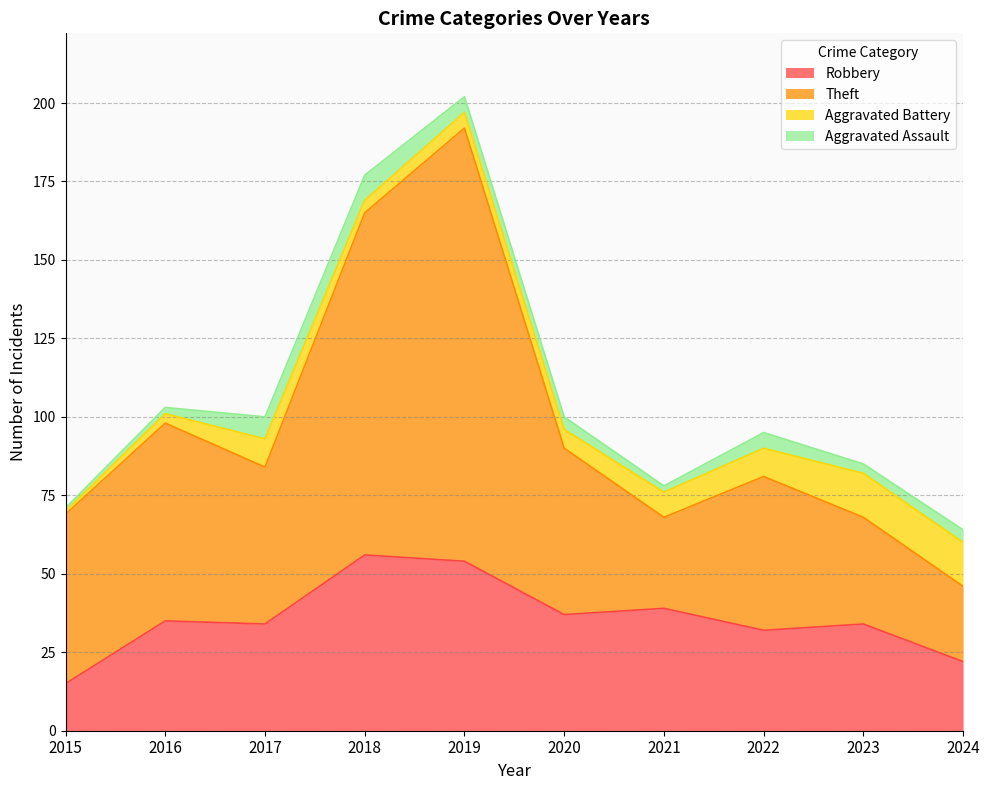

Rank the categories by Robbery value from lowest to highest.

2015, 2024, 2022, 2017, 2023, 2016, 2020, 2021, 2019, 2018